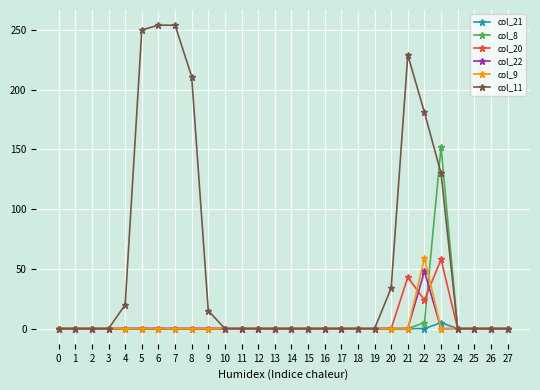

At how many categories does at least one series exceed 118?

7